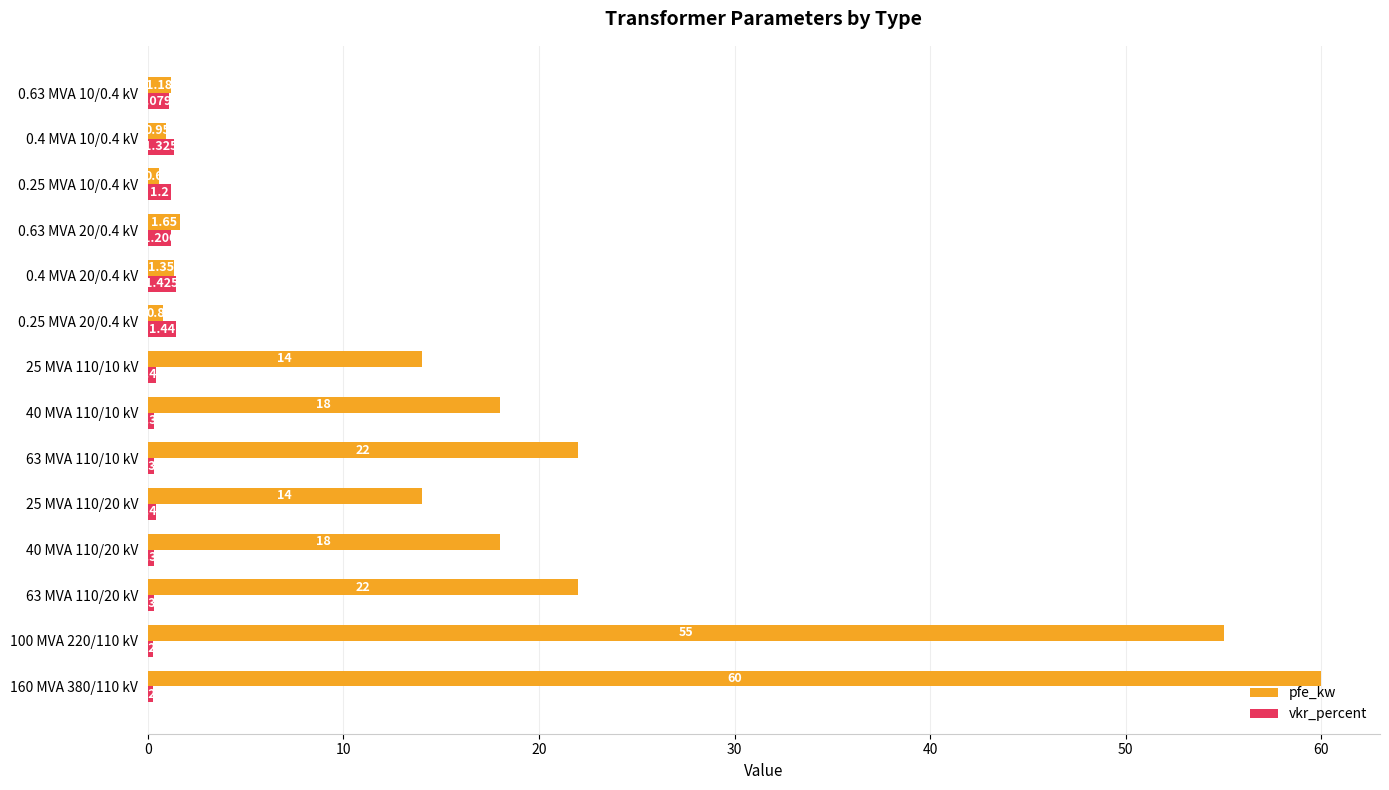

What is the sum of all pfe_kw values?

229.5